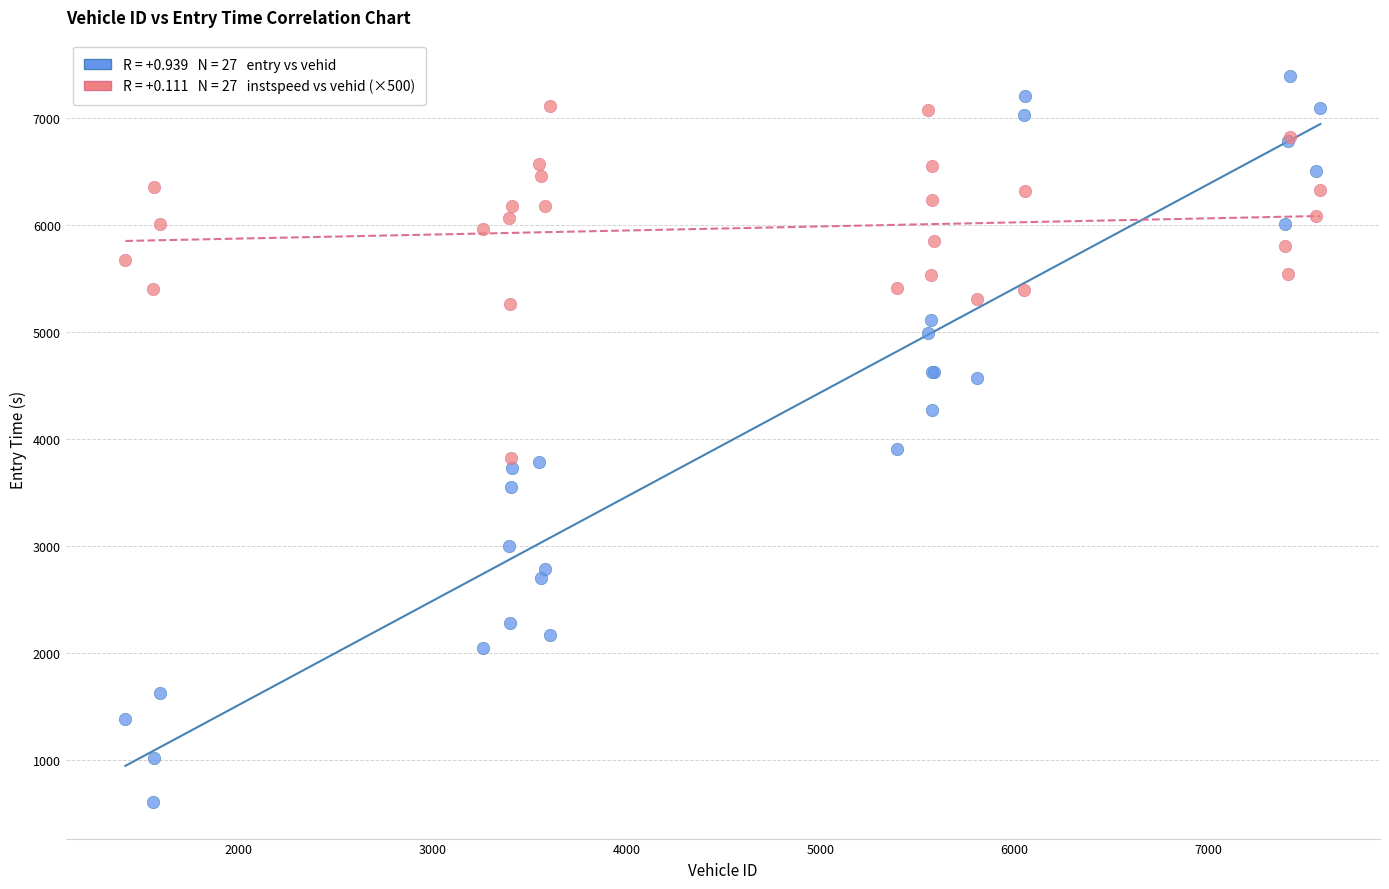

Across all series, what Y value is closest to 3997?

3904.5